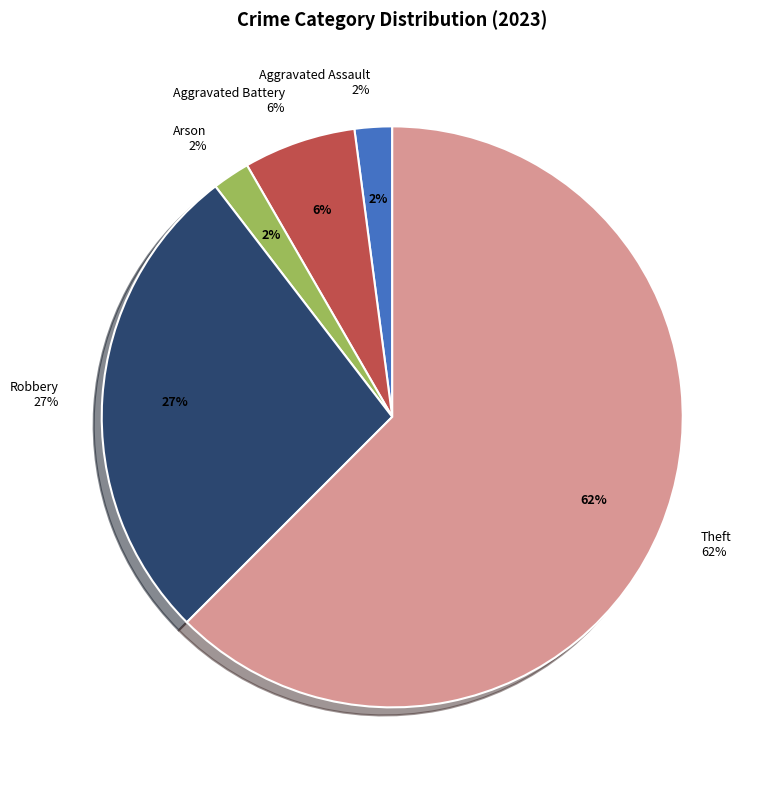

Does any single category account for the majority?

Yes